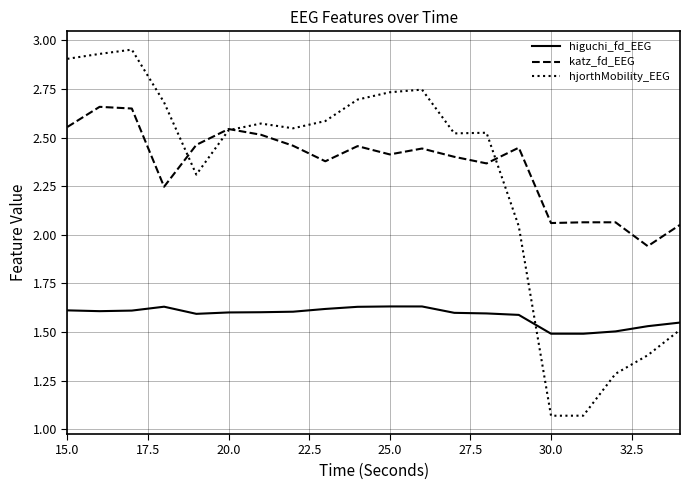

List the series in order of their peak value, lowest first.

higuchi_fd_EEG, katz_fd_EEG, hjorthMobility_EEG